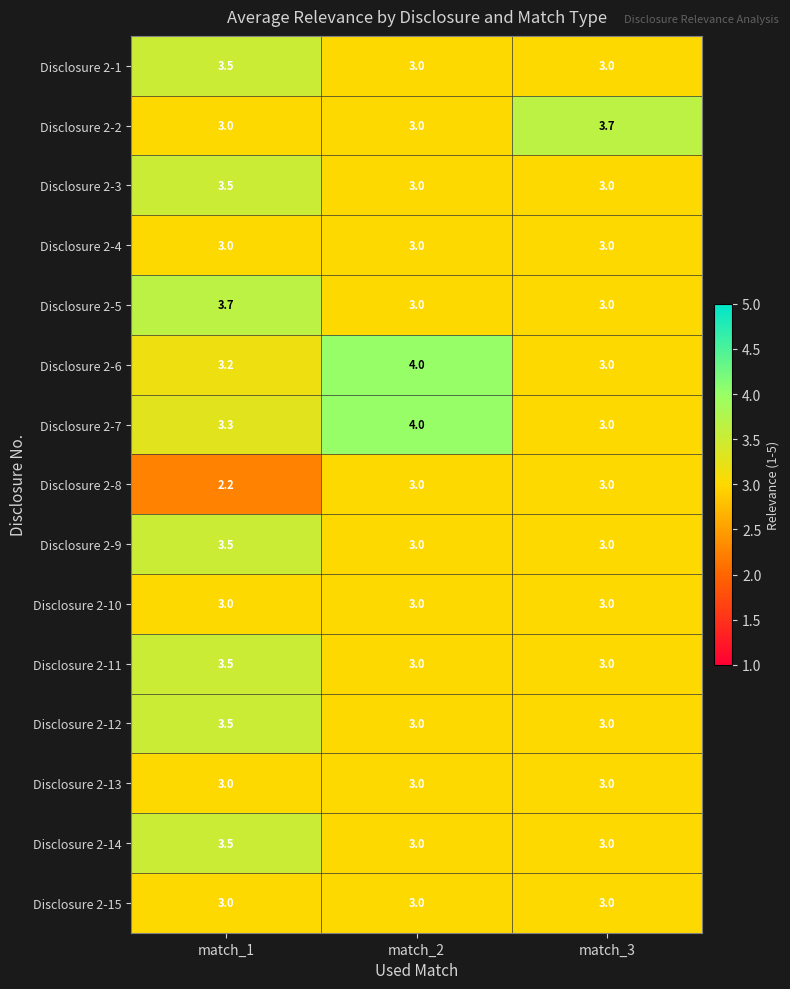

What value does the Disclosure 2-14 series have at match_1?

3.5